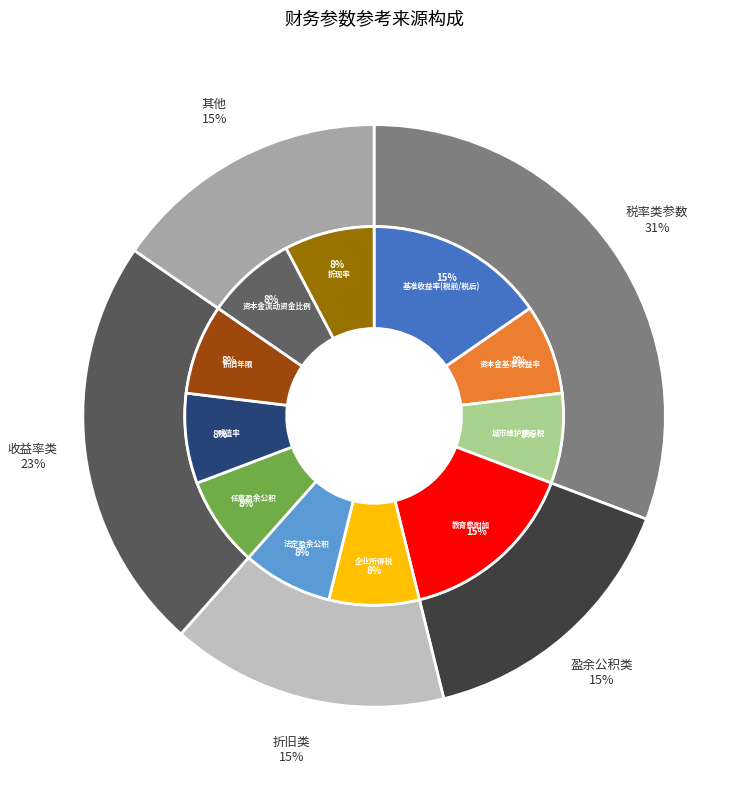

Is the sum of 项目资本金财务基准收益率应体现项目发起人要求 and 缴纳基数为：增值税税额+营业税税额+消费税税额 greater than half?

No